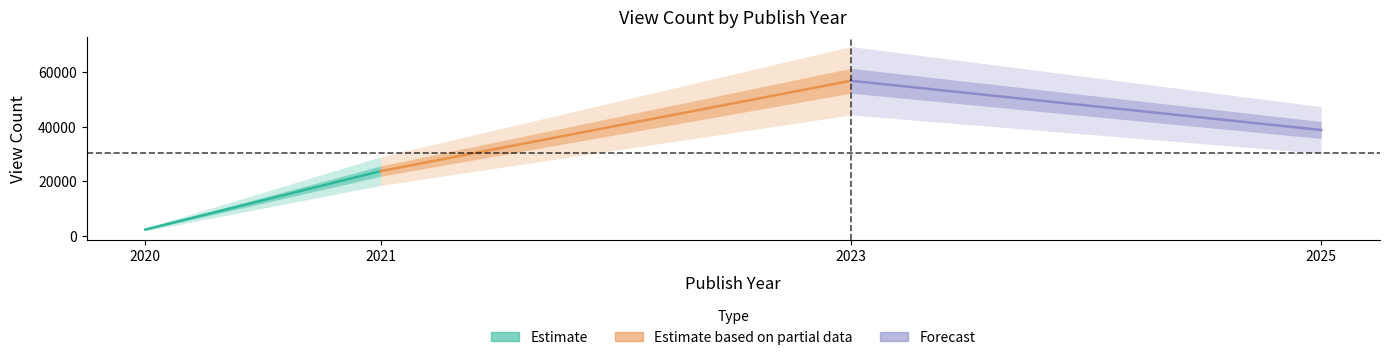

Which label corresponds to the largest value in the chart?

2023